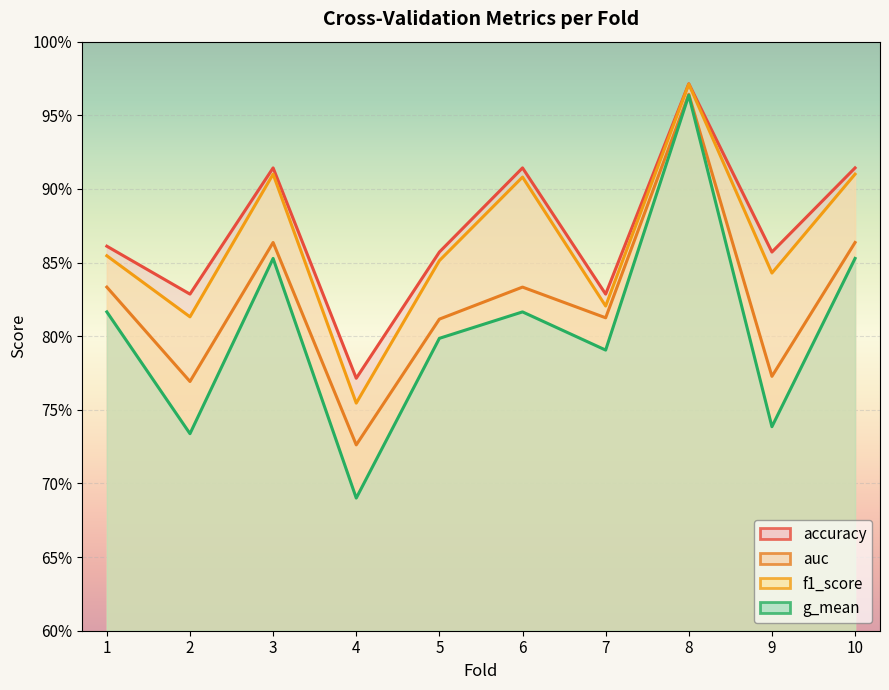

What is the sum of the auc values at 10 and 9?

1.6